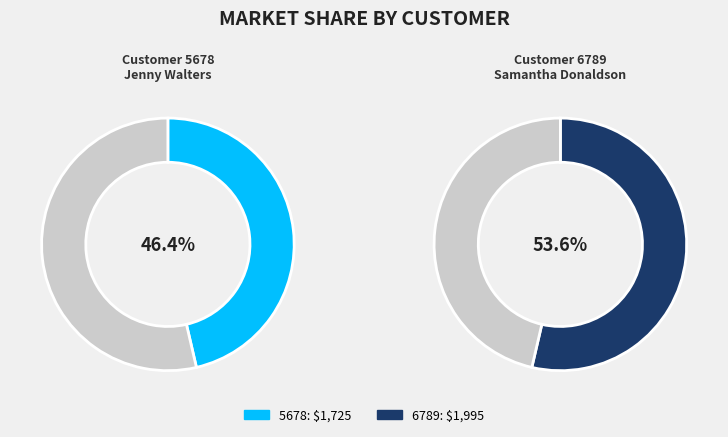

To the nearest percent, what is the difference between the largest and smallest slice percentages?

7%